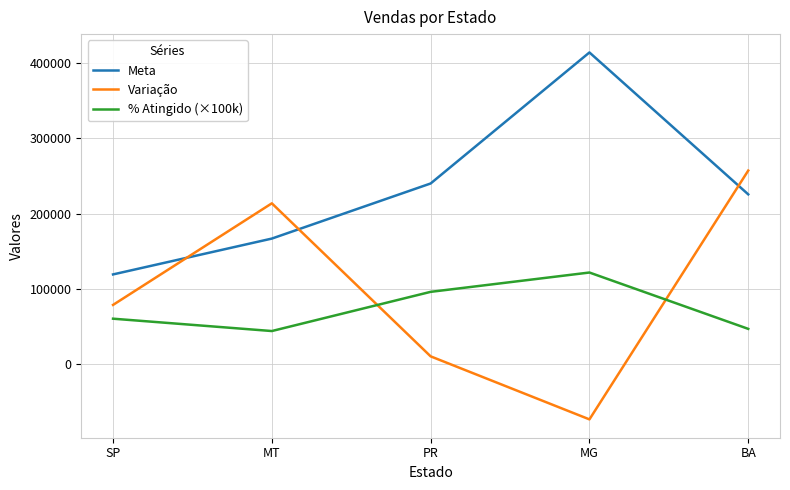

What are all the series names shown in the legend?

Meta, Variação, % Atingido (×100k)